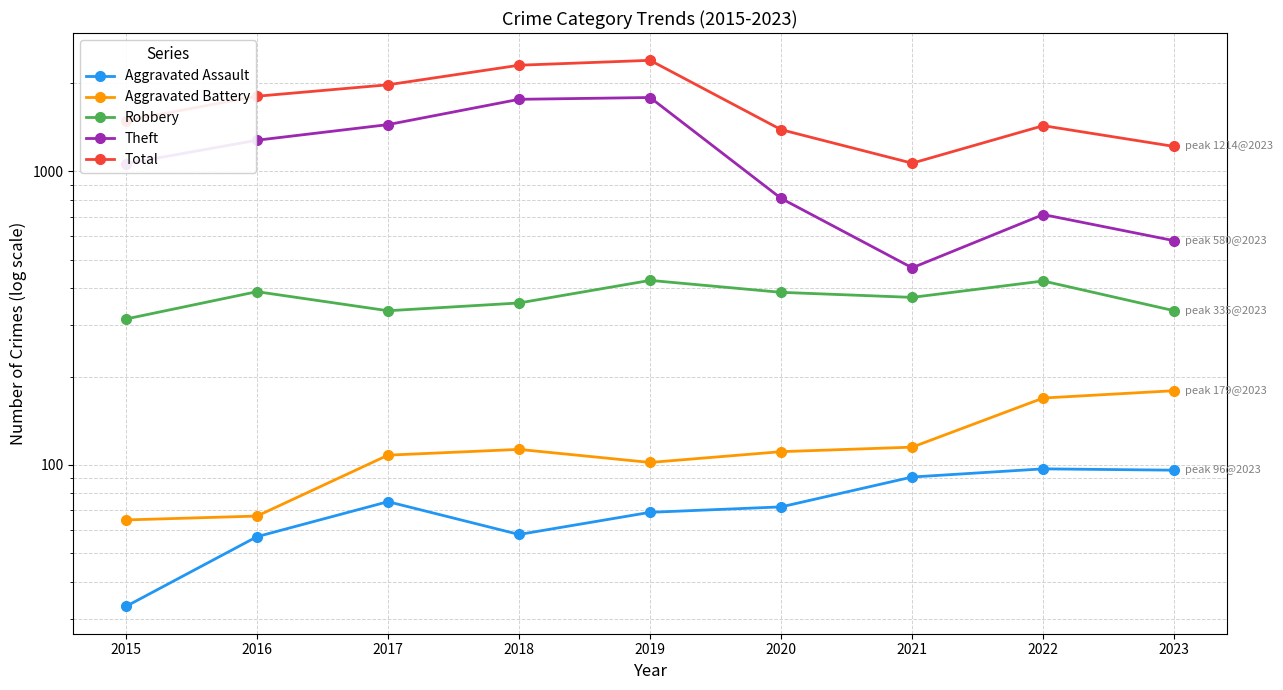

True or false: Aggravated Assault and Aggravated Battery intersect in this chart.

False